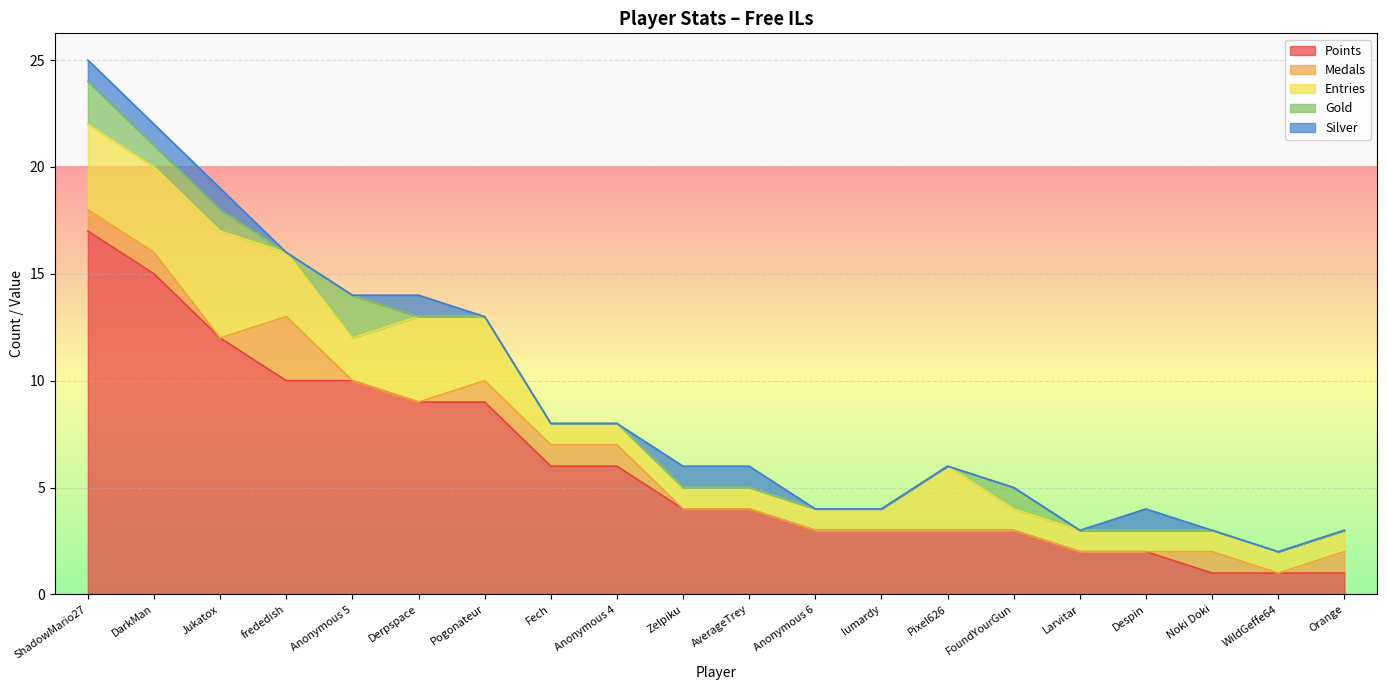

The Entries series shows 7 at ShadowMario27. True or false?

False